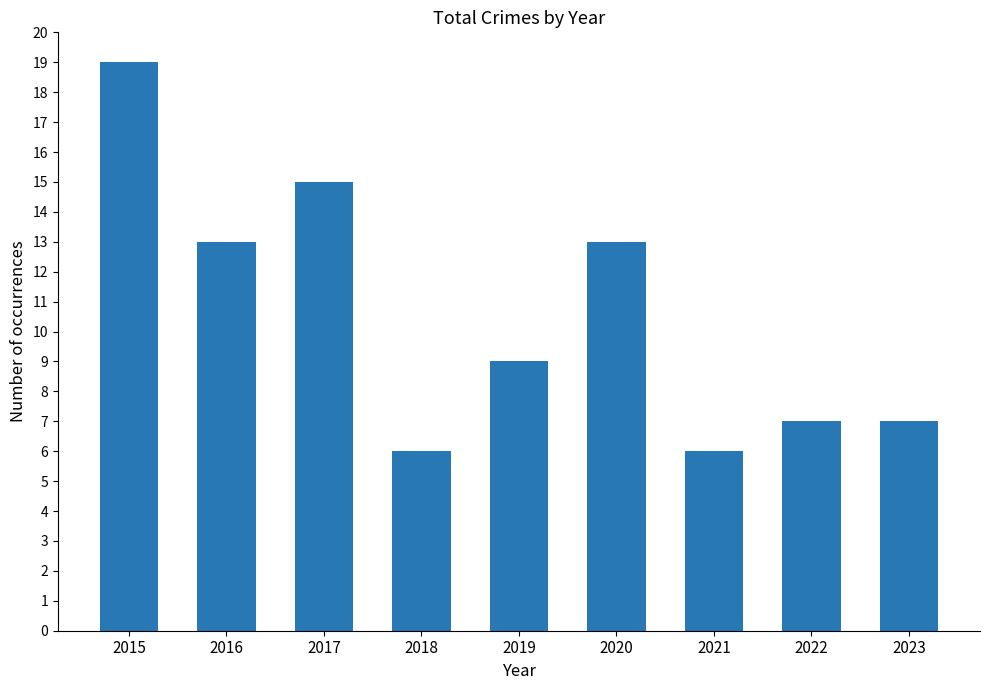

The value at 2016 is 13. True or false?

True